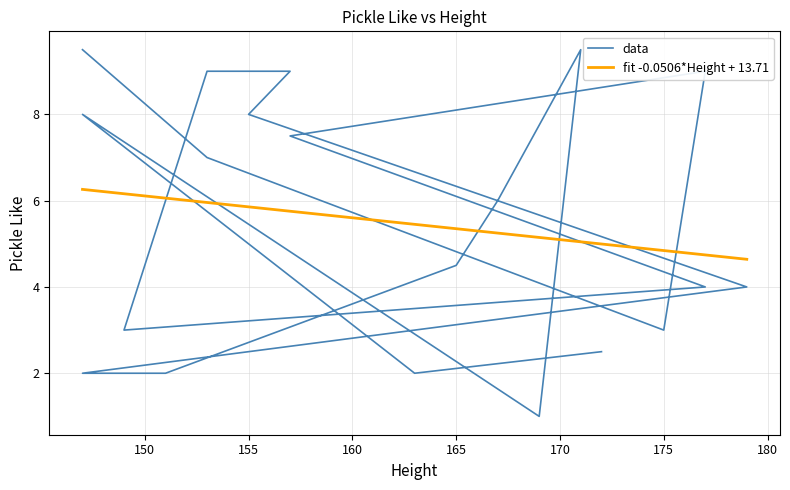

Reading left to right, what are all the values shown in this chart?

147=9.5	153=7.0	175=3.0	177=9.0	157=7.5	177=4.0	149=3.0	153=9.0	157=9.0	155=8.0	179=4.0	147=2.0	151=2.0	165=4.5	167=6.0	171=9.5	169=1.0	147=8.0	163=2.0	172=2.5